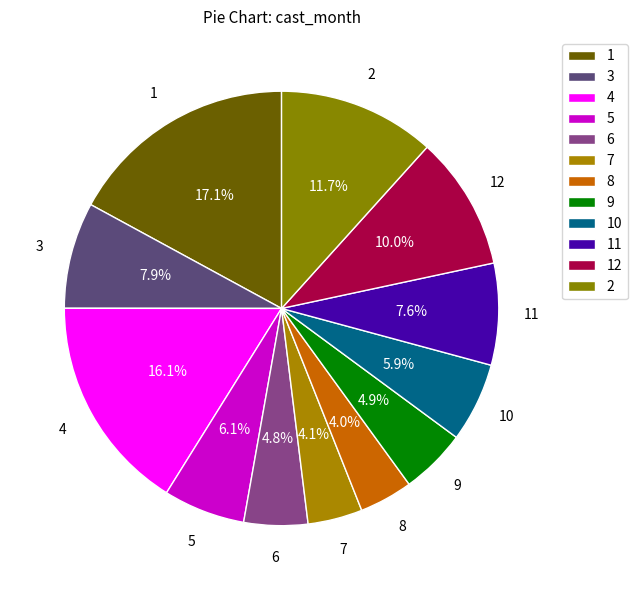

What percentage is the 2 slice, to the nearest percent?

12%